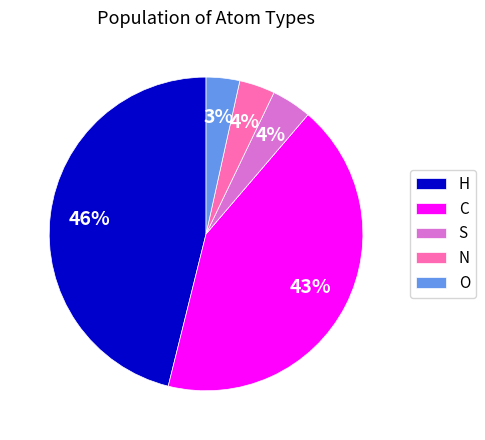

Approximately how many times larger is the value at O compared to S?

0.8